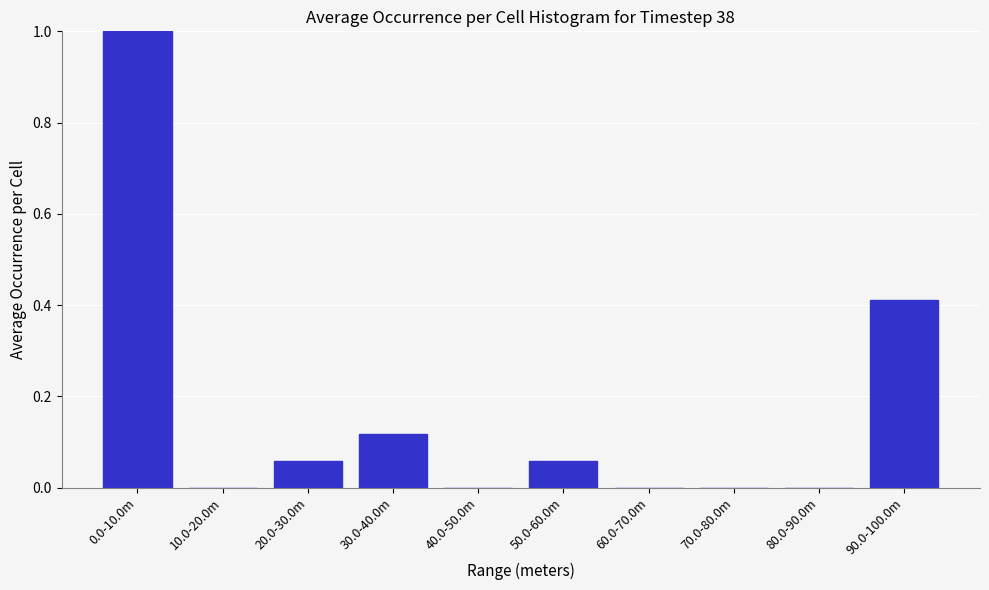

Is it true that the value at 20.0-30.0m is 0.0?

False